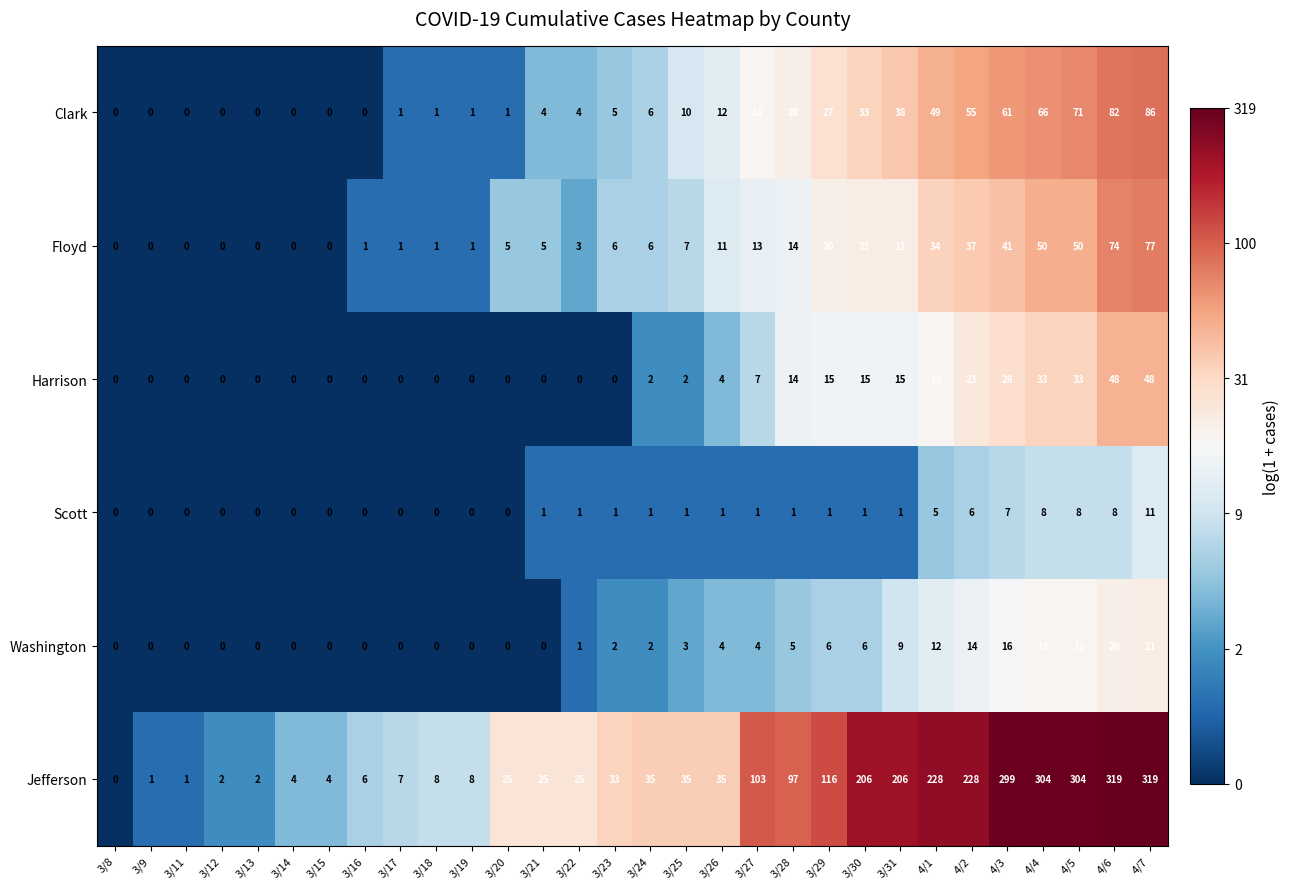

Which series changed the most between 3/21 and 3/27?

Jefferson